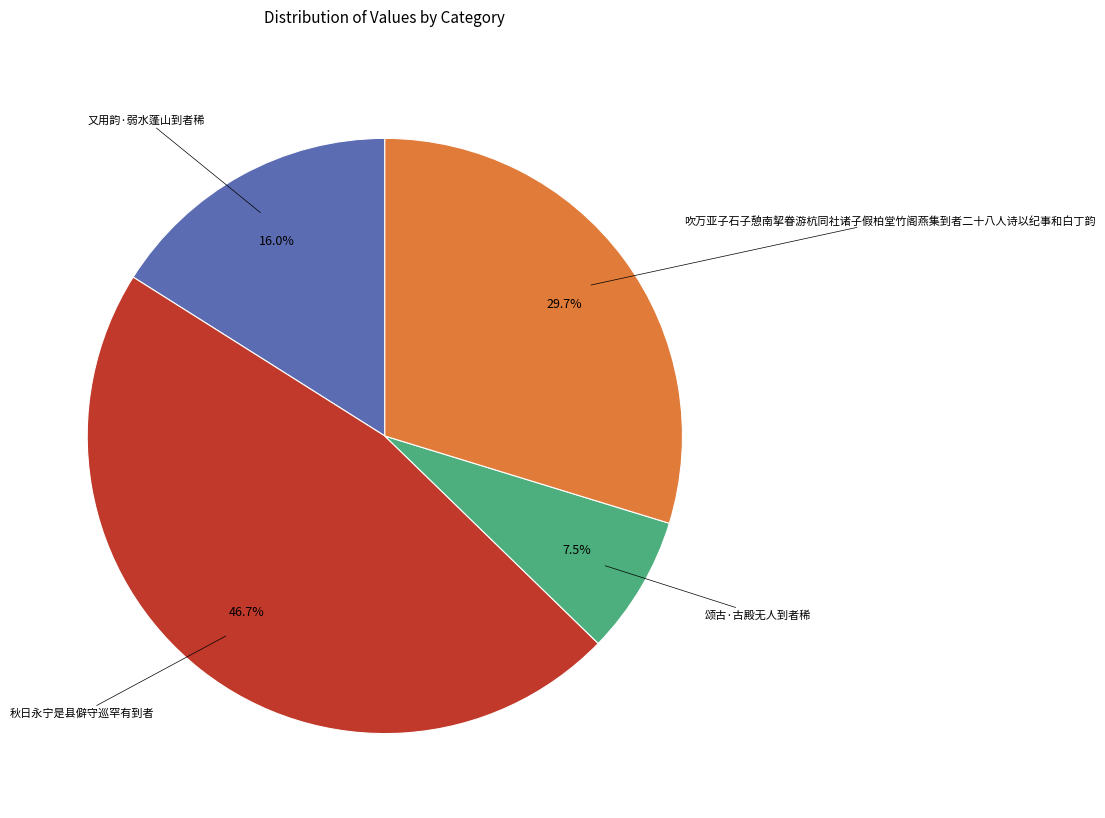

Combined, do 吹万亚子石子憩南挈眷游杭同社诸子假柏堂竹阁燕集到者二十八人诗以纪事和白丁韵 and 秋日永宁是县僻守巡罕有到者 account for over 50%?

Yes